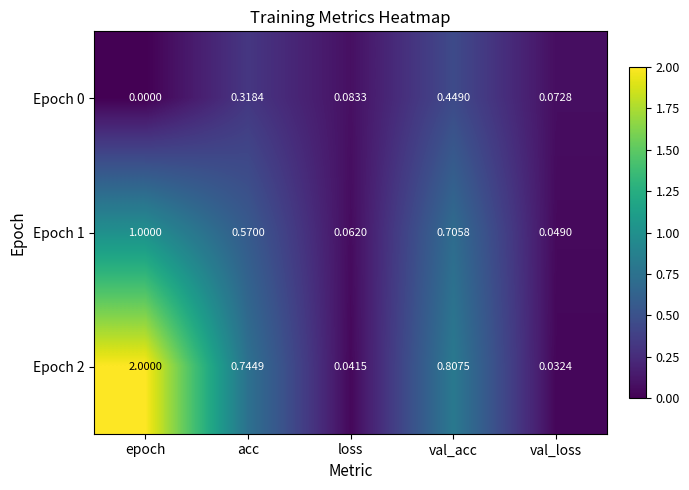

At which label does Epoch 2 reach its minimum?

val_loss